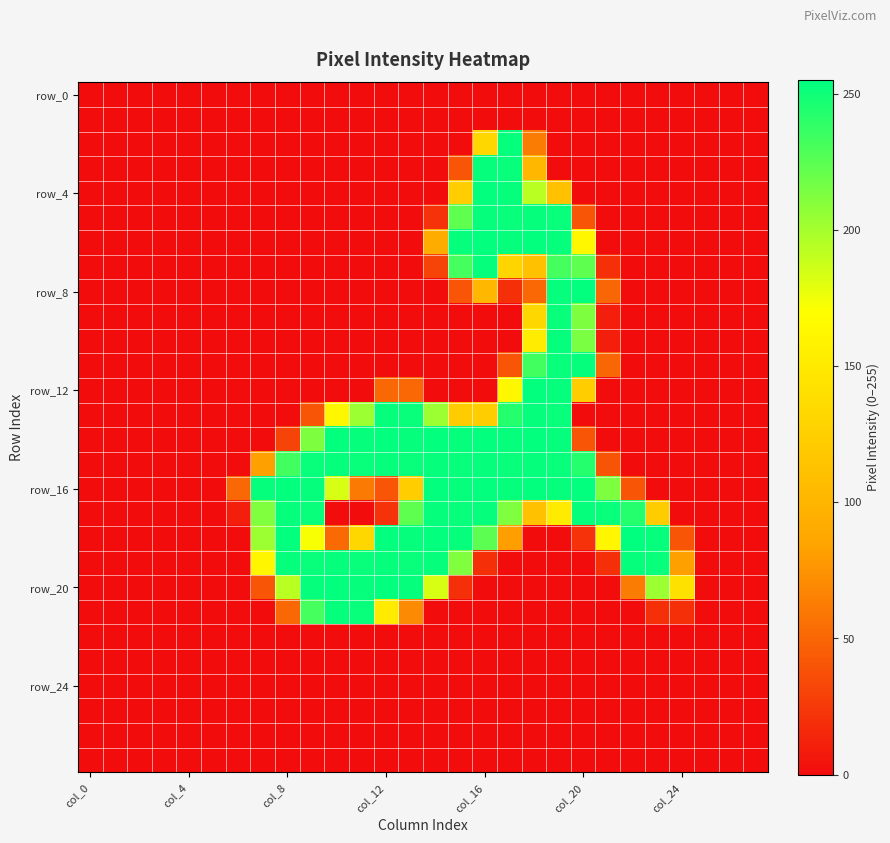

How many categories are shown in the chart?

28